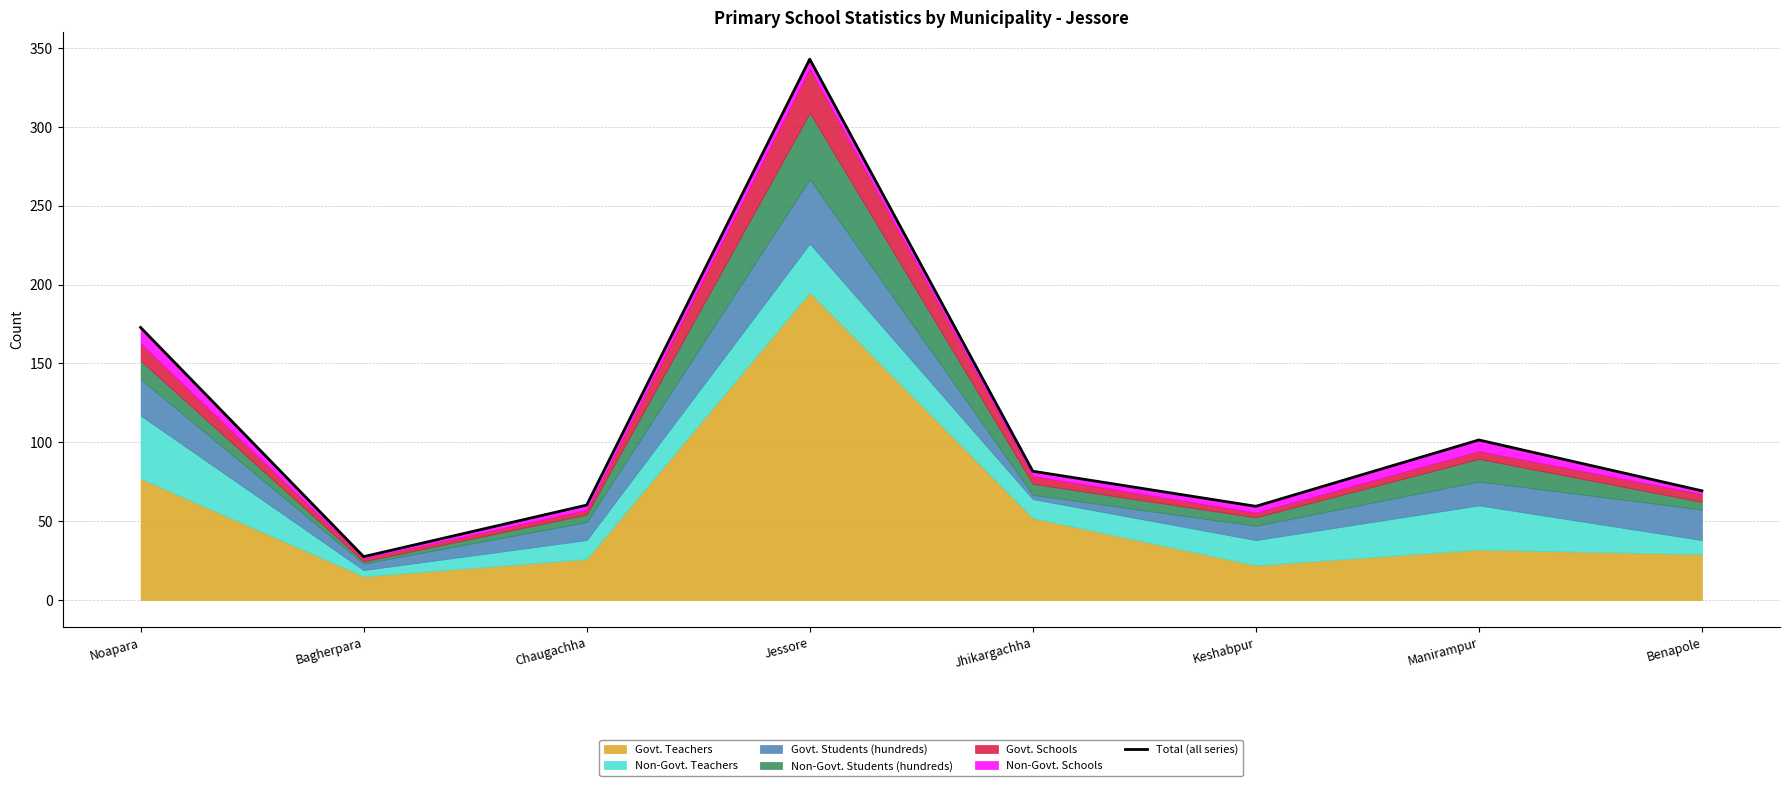

What is the ratio of the value at Chaugachha to the value at Manirampur?

0.6